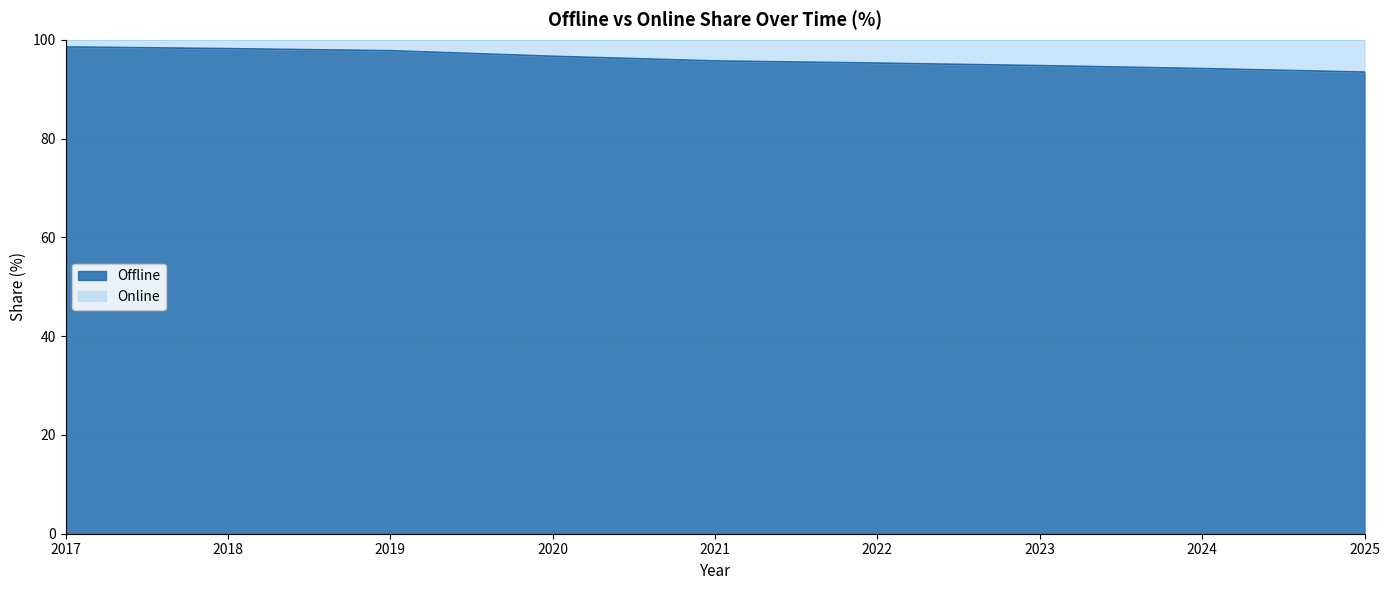

The chart shows a value of 93.4 at 2025. True or false?

True